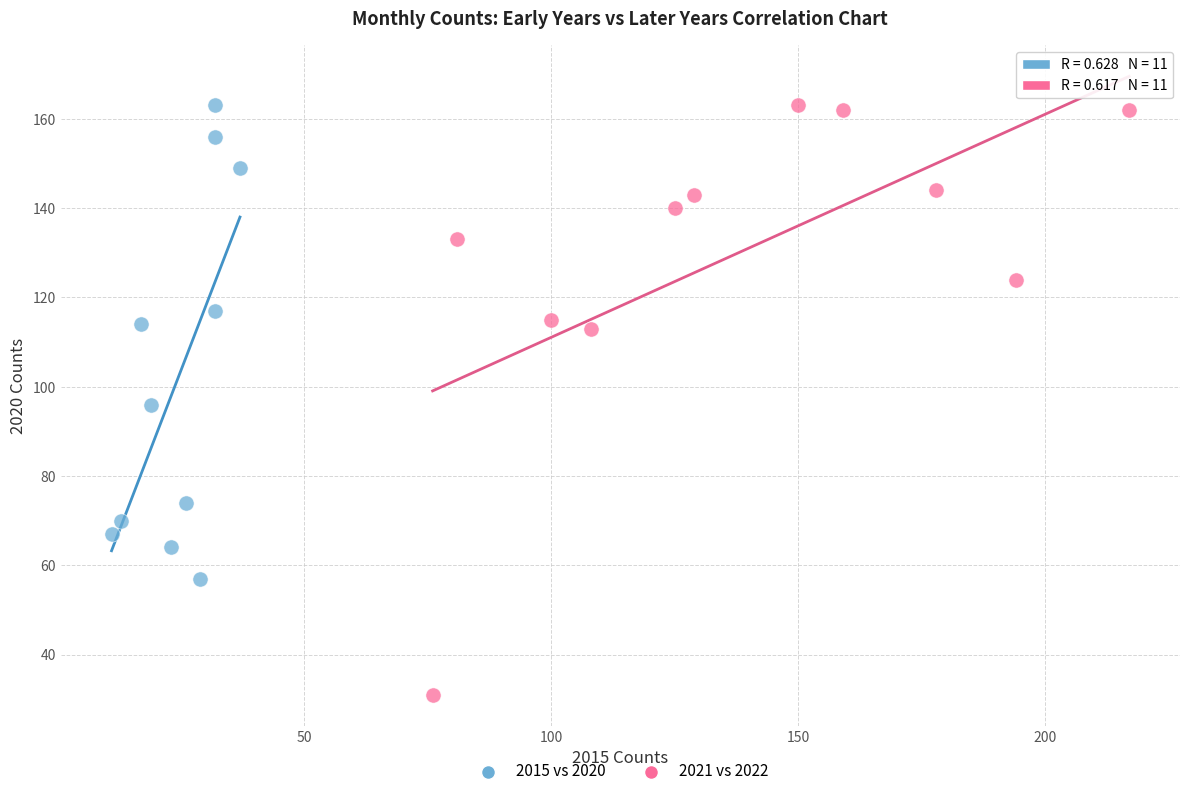

What are all the series names shown in the legend?

2015 vs 2020, 2021 vs 2022